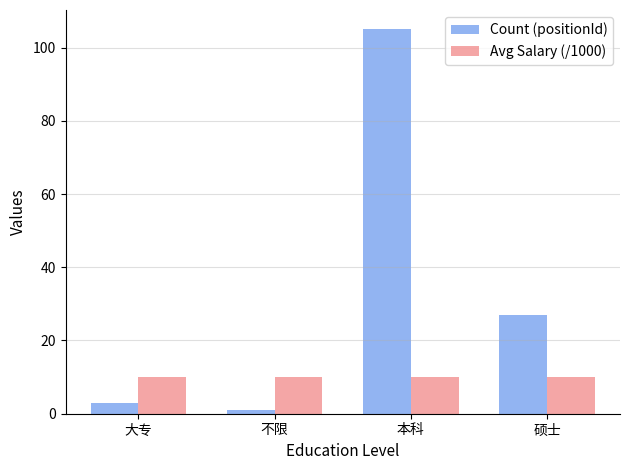

Rank the series at 硕士 from highest to lowest value.

Count (positionId), Avg Salary (/1000)